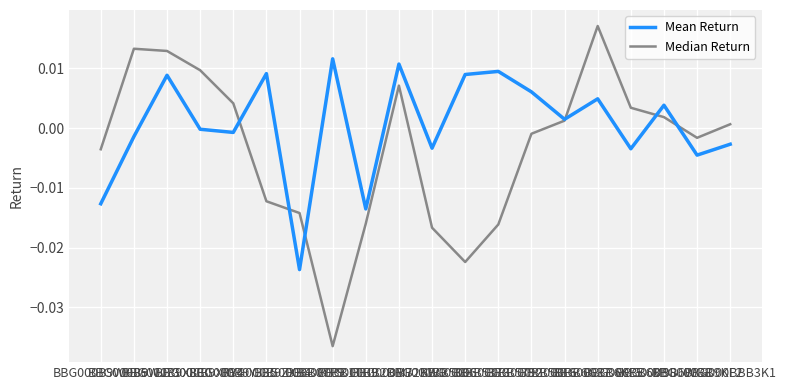

Between which two adjacent categories do Median Return and Mean Return first intersect?

BBG000B9YJ35 and BBG000B9ZXB4